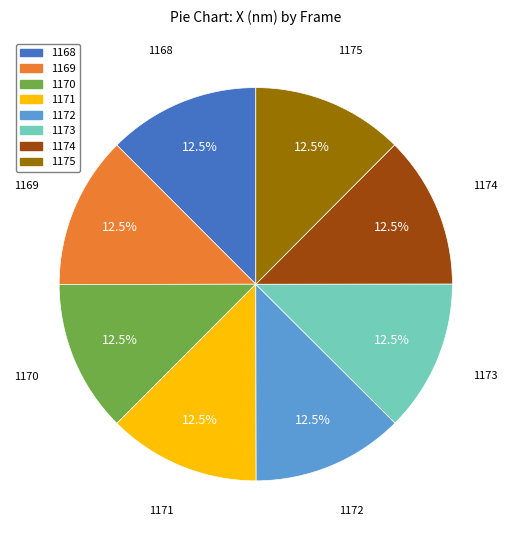

Is 1170 the majority of the pie?

No